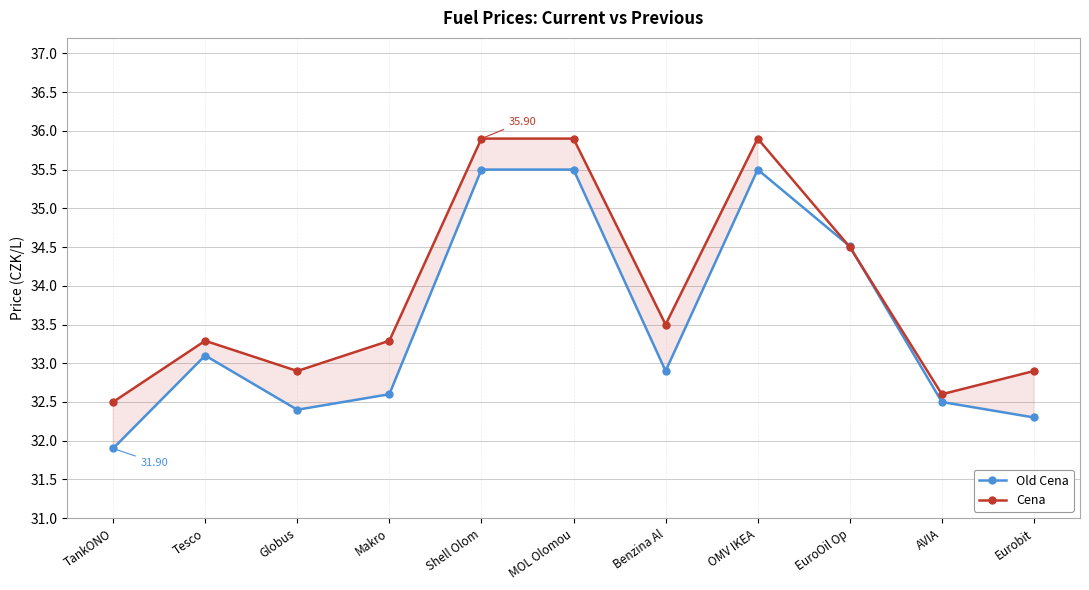

Which has a higher value, Benzina Al or Shell Olom?

Shell Olom